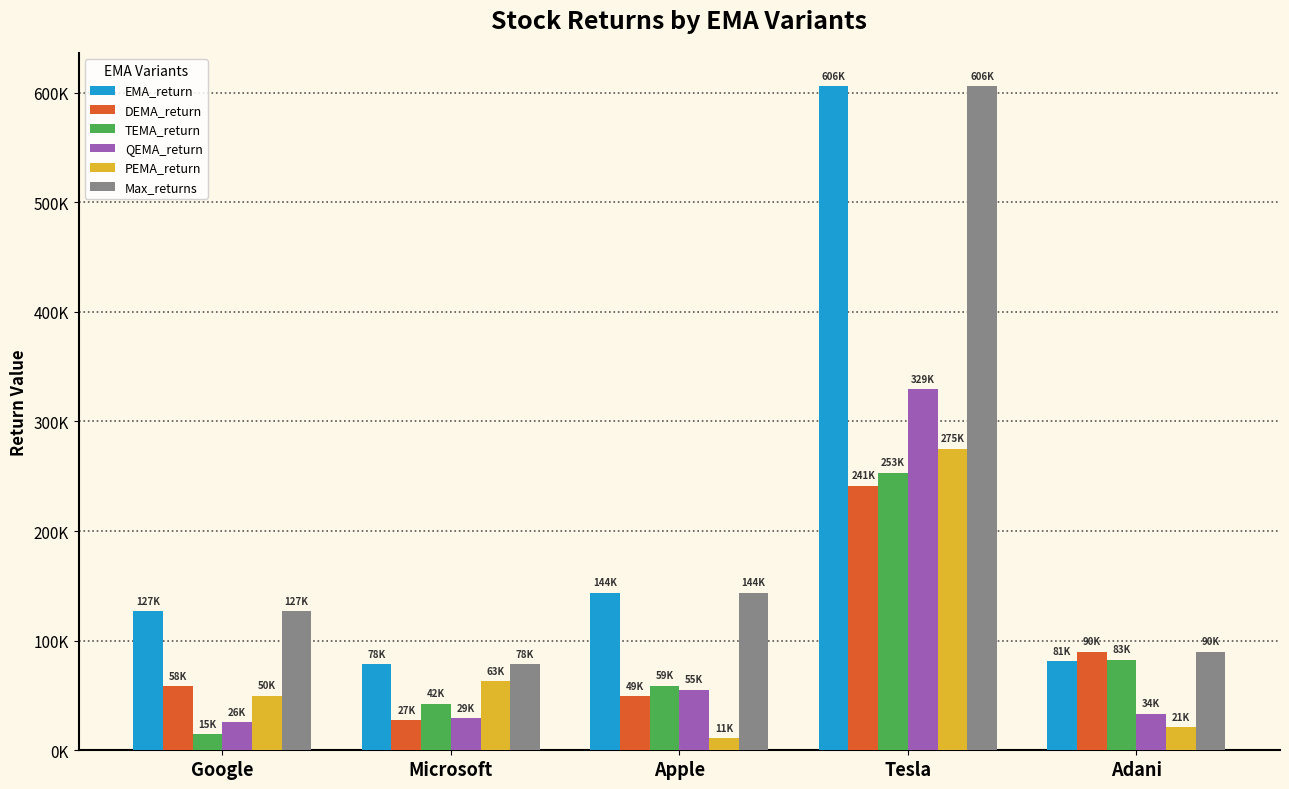

Rank the series by their maximum value, from lowest to highest.

DEMA_return, TEMA_return, PEMA_return, QEMA_return, EMA_return, Max_returns